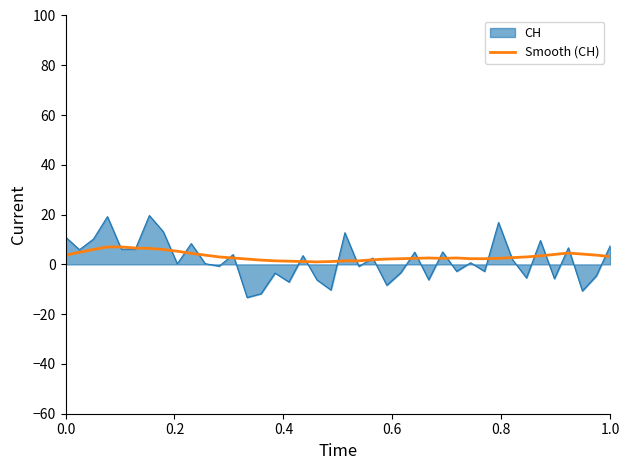

What is the greatest value displayed?

19.6